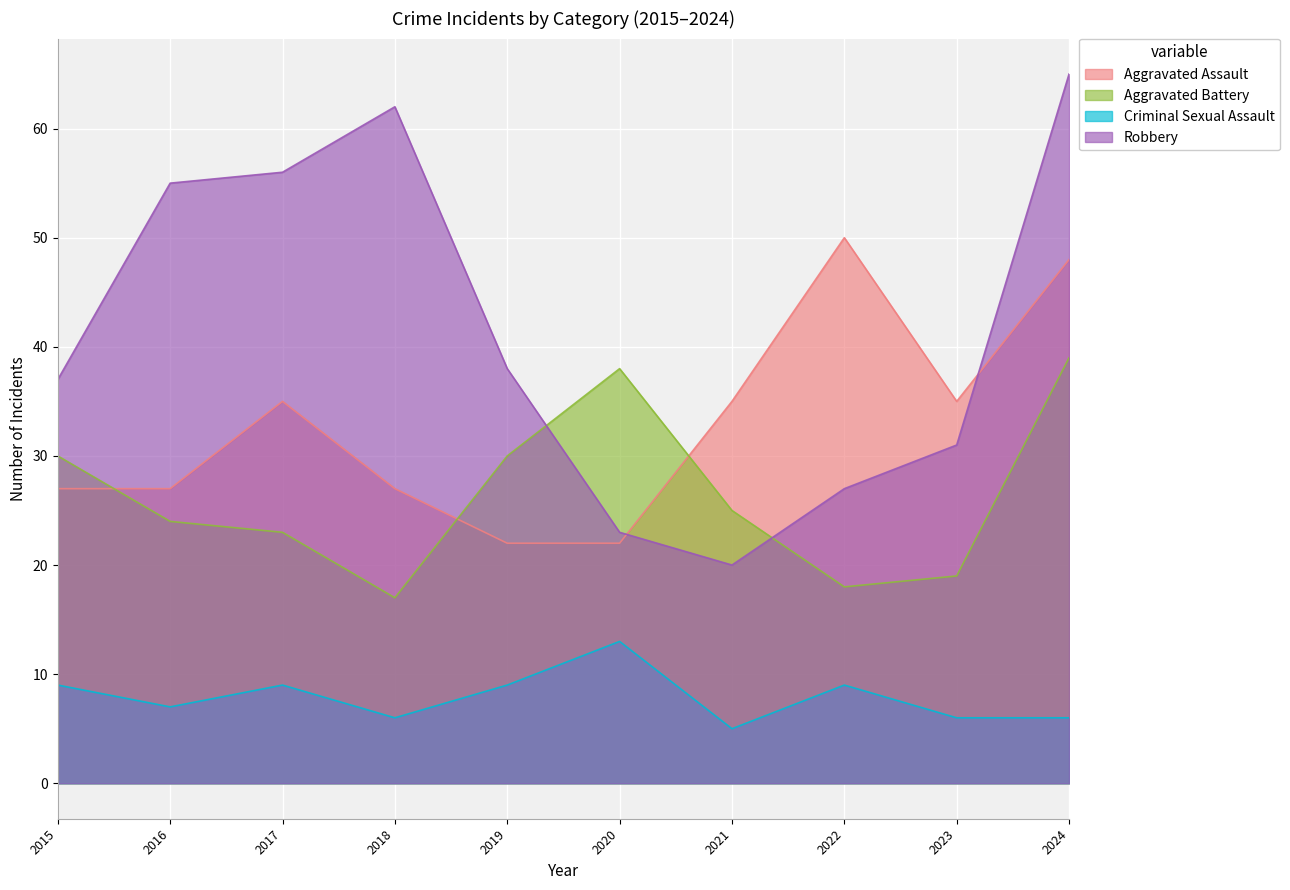

At 2016, list the series in order from smallest to largest.

Criminal Sexual Assault, Aggravated Battery, Aggravated Assault, Robbery